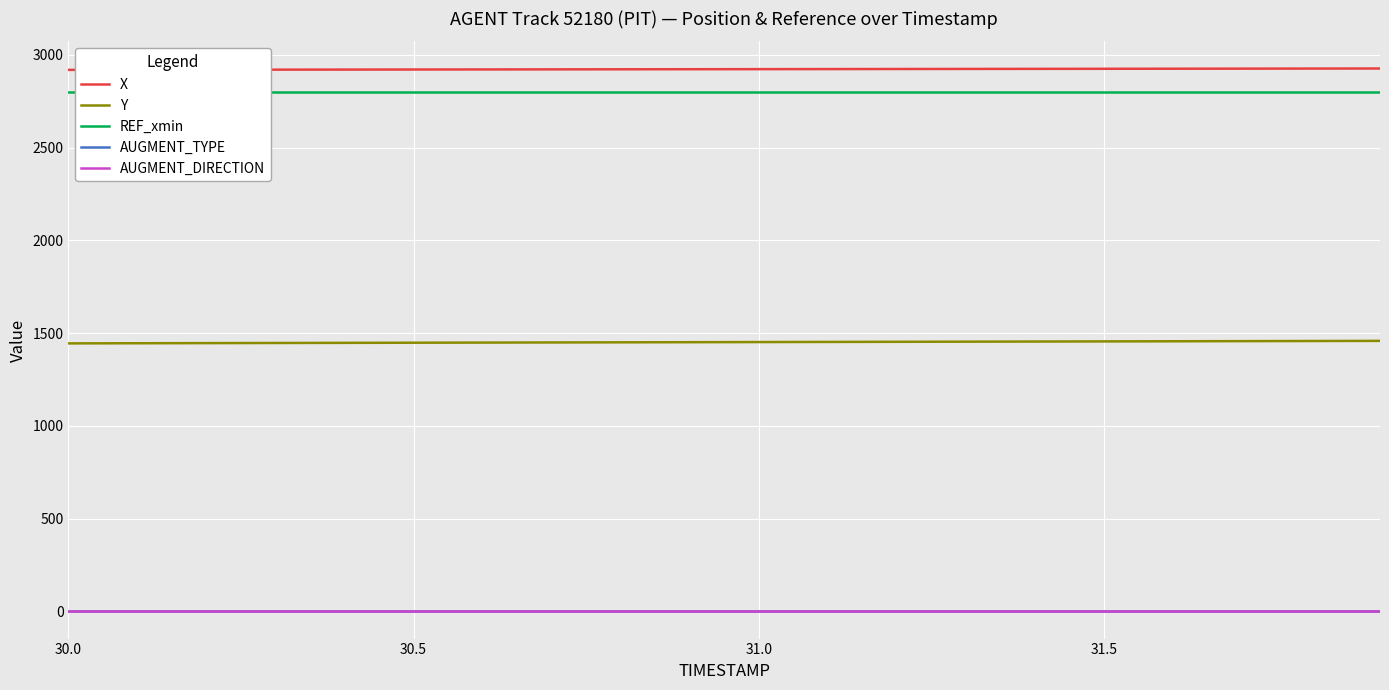

How many lines are shown in the chart?

5